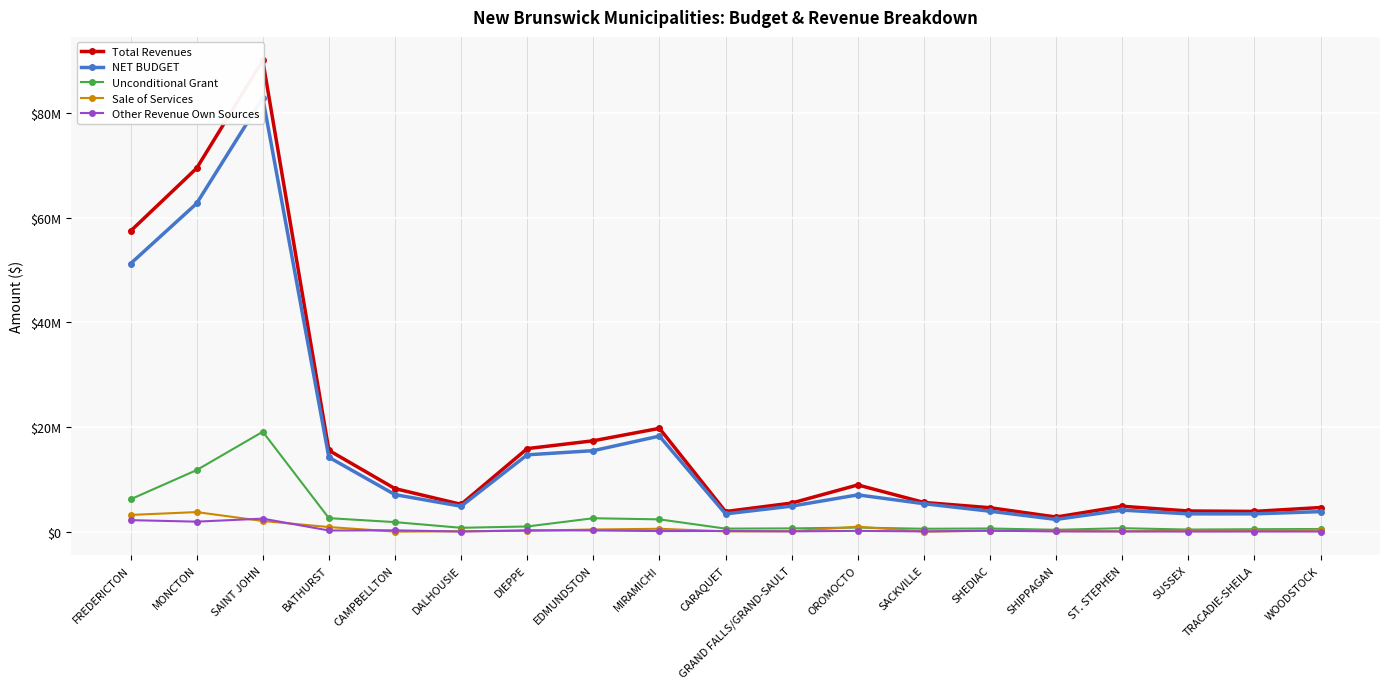

Is this an area chart (filled region under the line)?

No